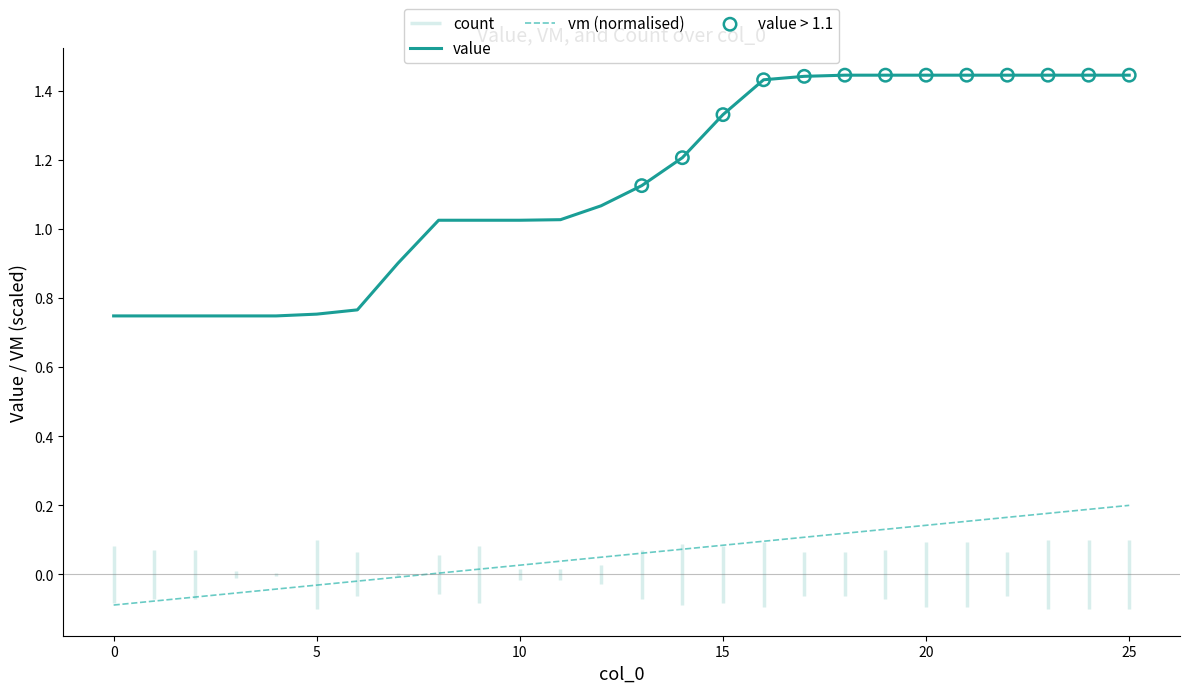

Which series reaches the maximum Y coordinate?

value